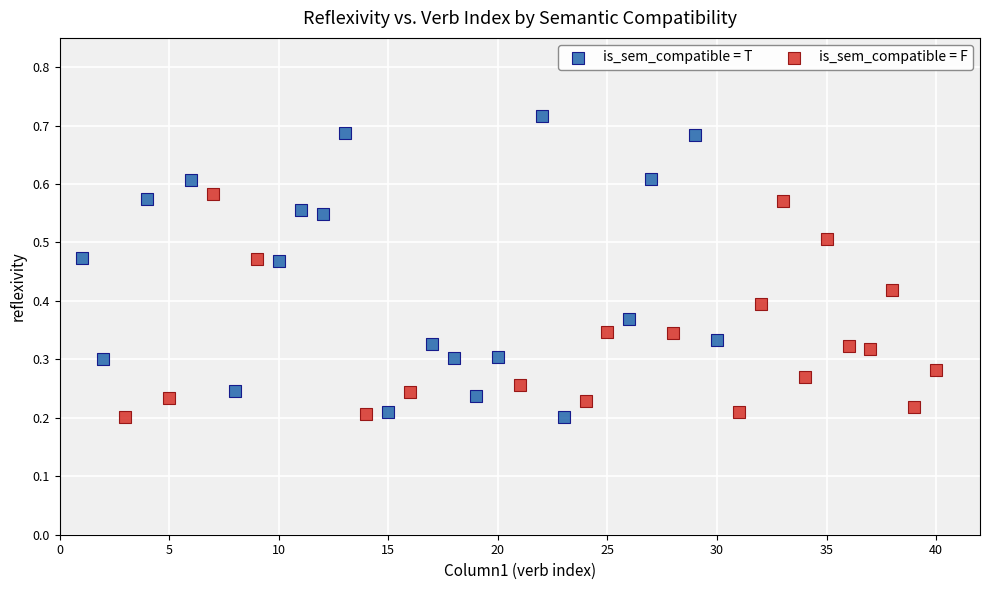

Which series contains the highest Y value?

is_sem_compatible = T